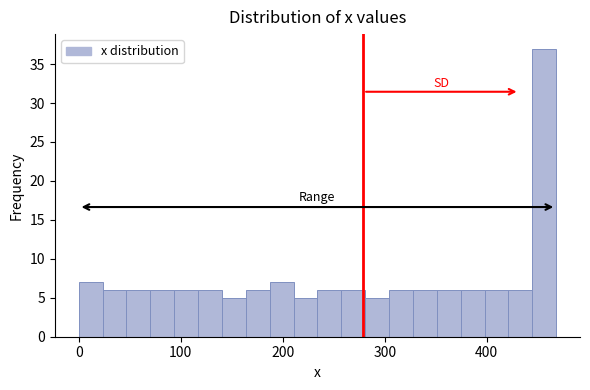

Read against the x-axis, roughly where is the centre of the tallest bar?

460